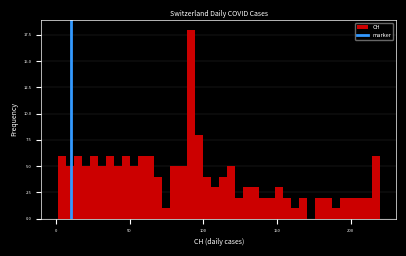

Around what value on the x-axis is the tallest bar? Give the approximate position of its centre, as read against the axis.

90